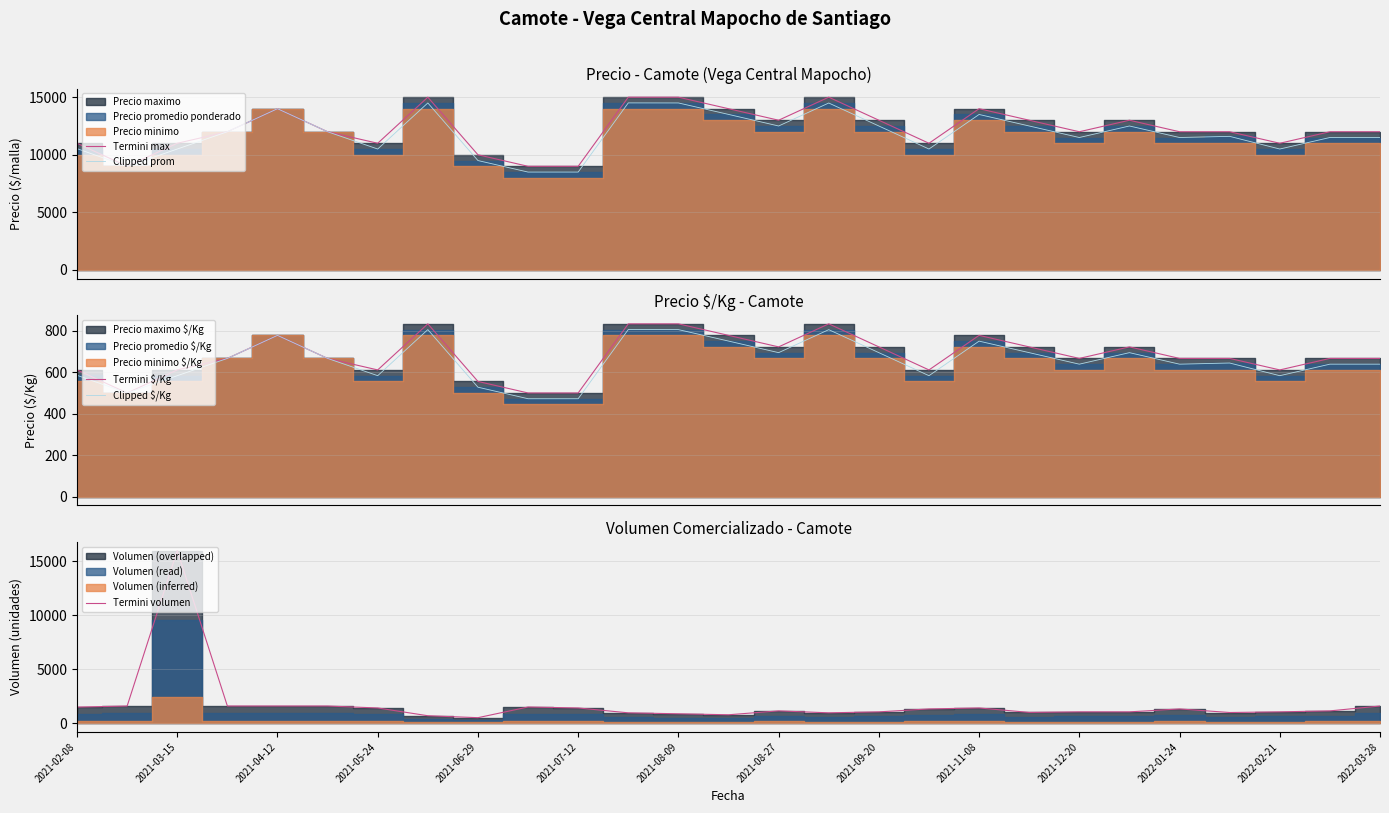

True or false: Termini $/Kg and Termini max cross at least once.

False